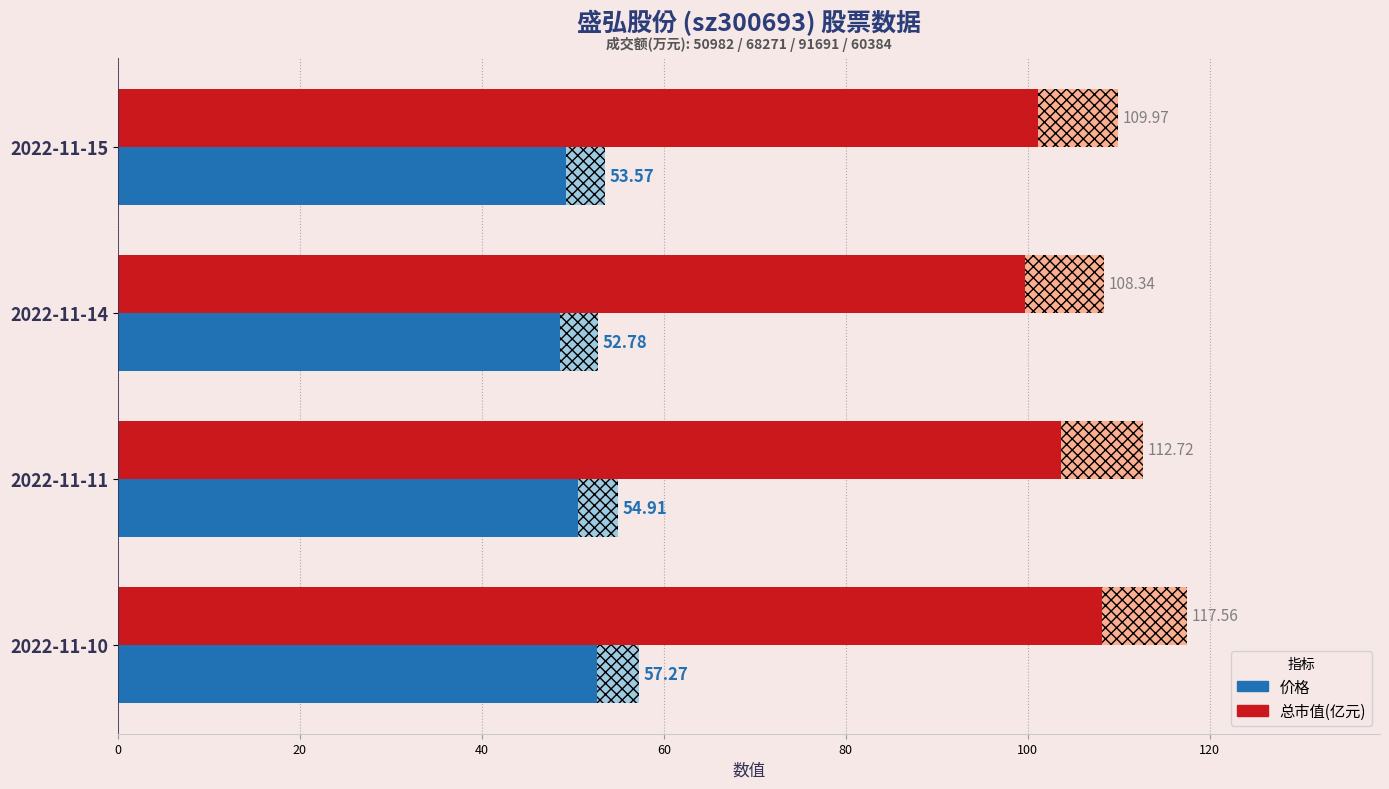

Is the value of 价格 at 2022-11-10 greater than the value of 总市值(亿元) at 2022-11-15?

No